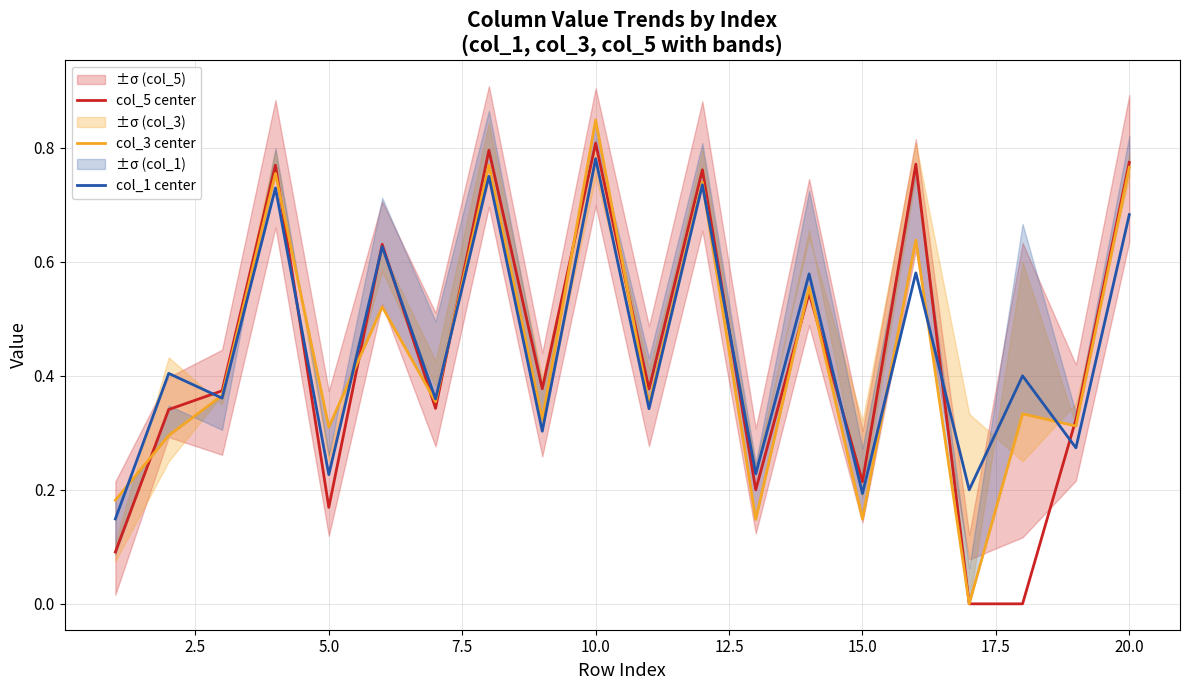

What is the value of the col_1 center point at the 7th from the left?

0.4